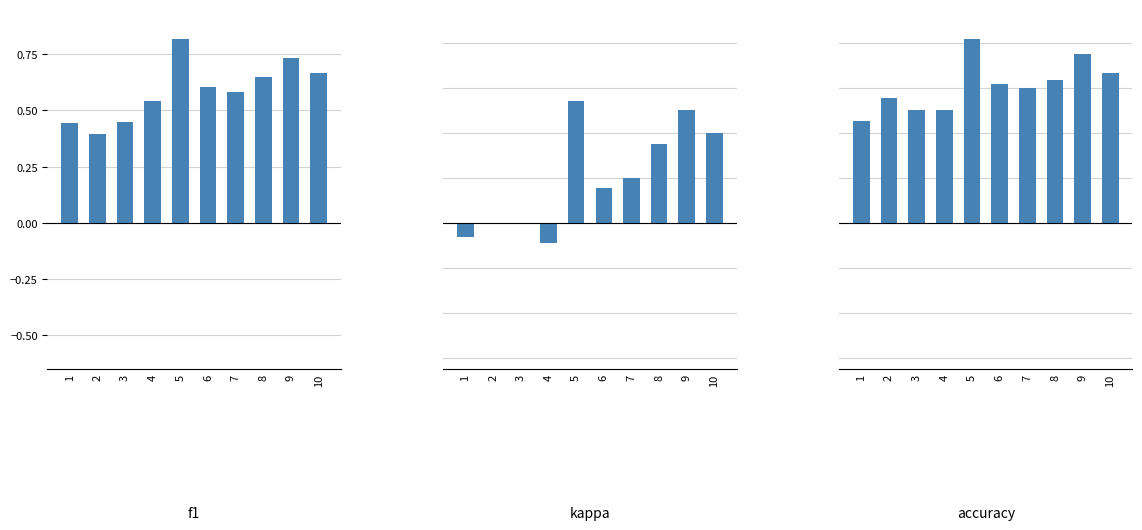

Which series has the largest total across all categories?

accuracy